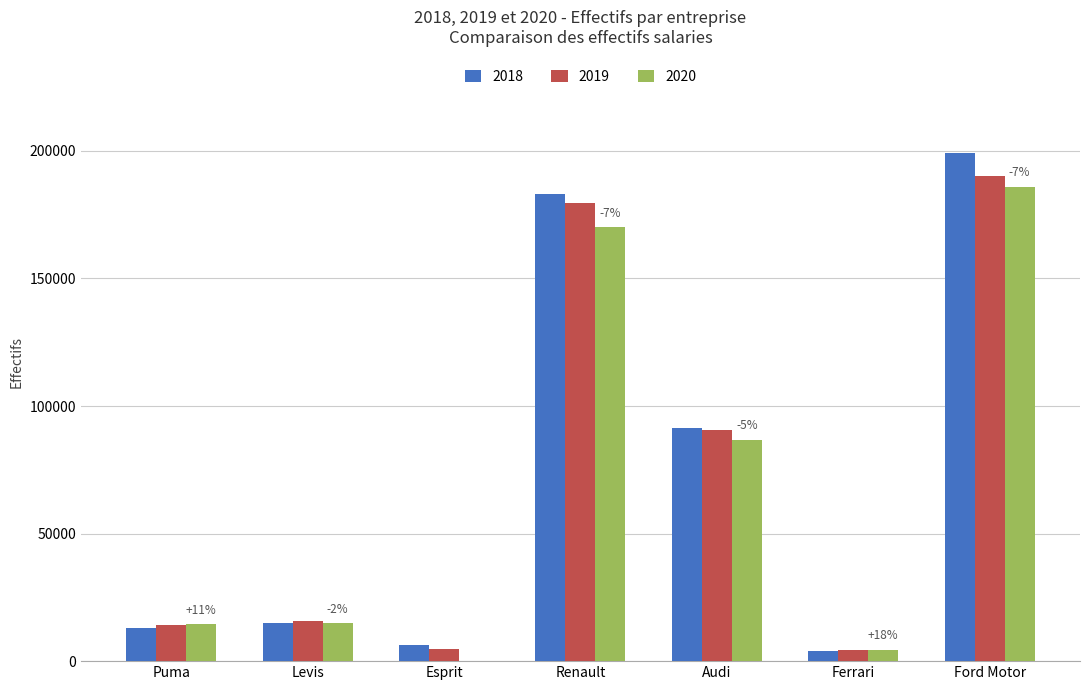

What is the total value across all series at Audi?

268977